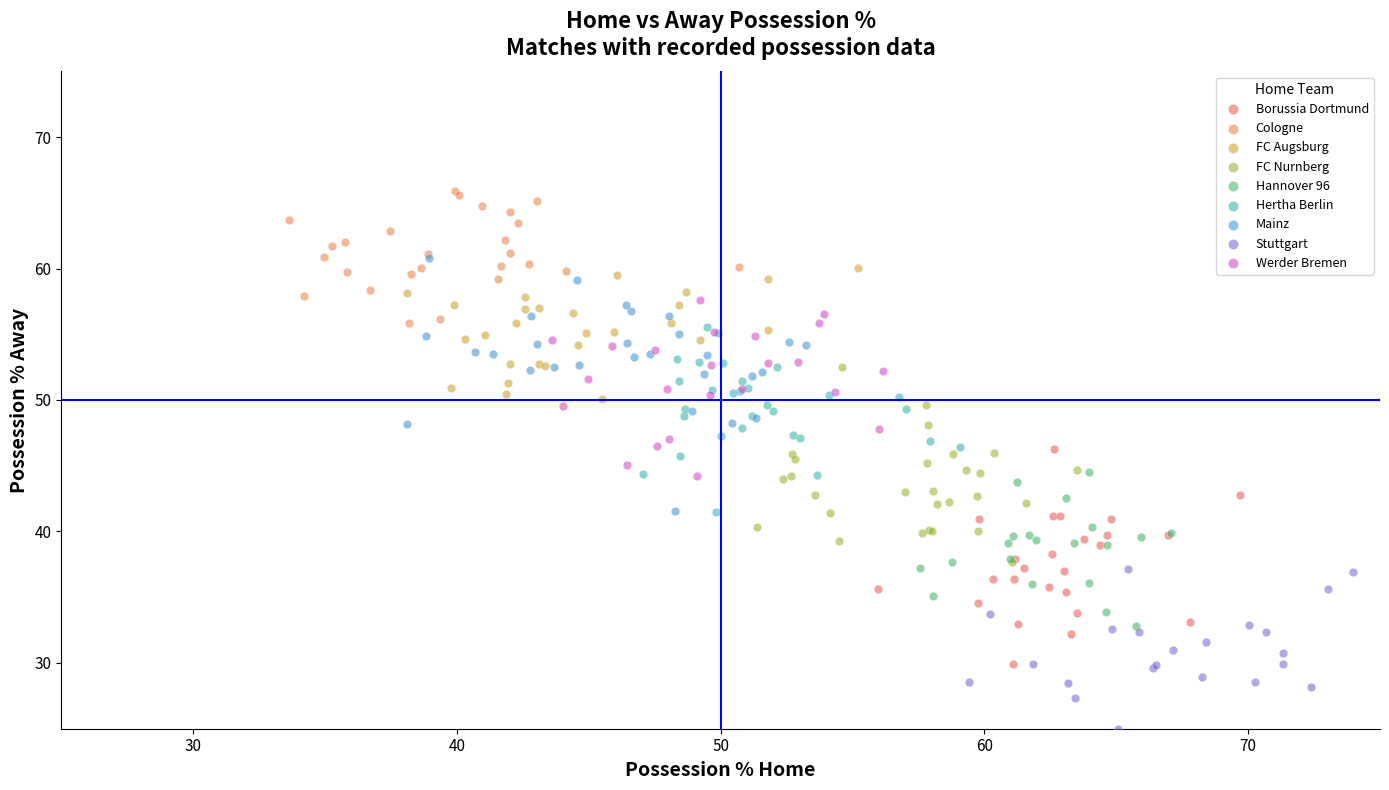

Which series contains the lowest Y value?

Stuttgart